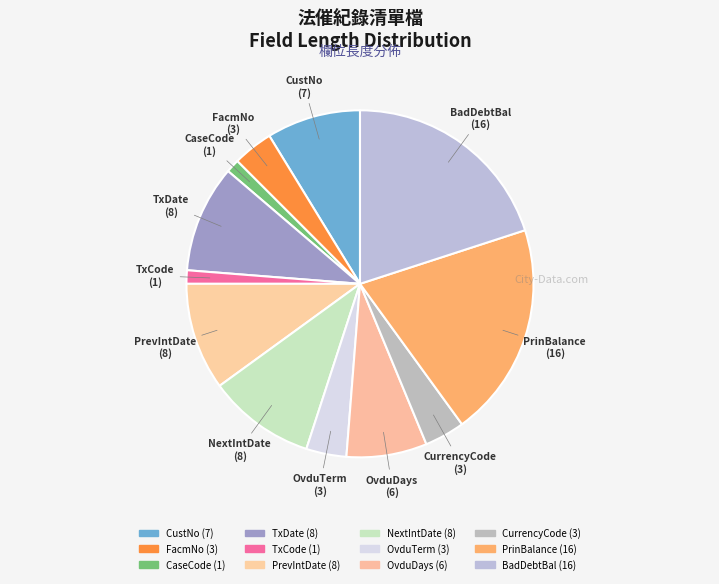

What is the smallest slice in the pie chart?

CaseCode